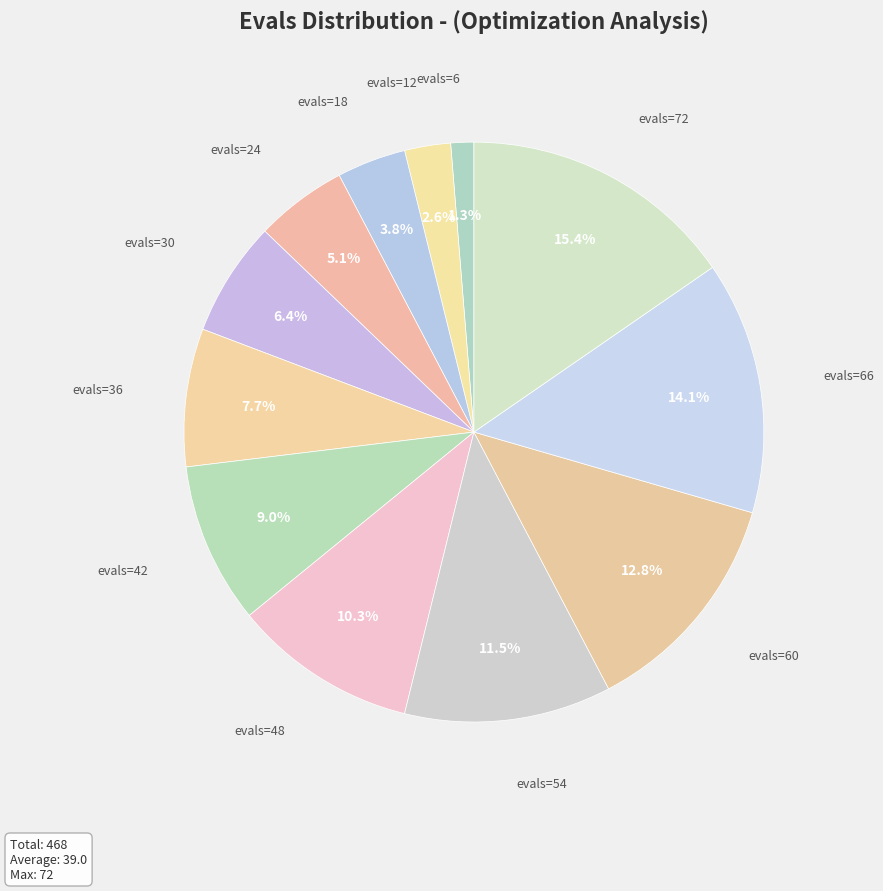

How many segments does this pie chart have?

12